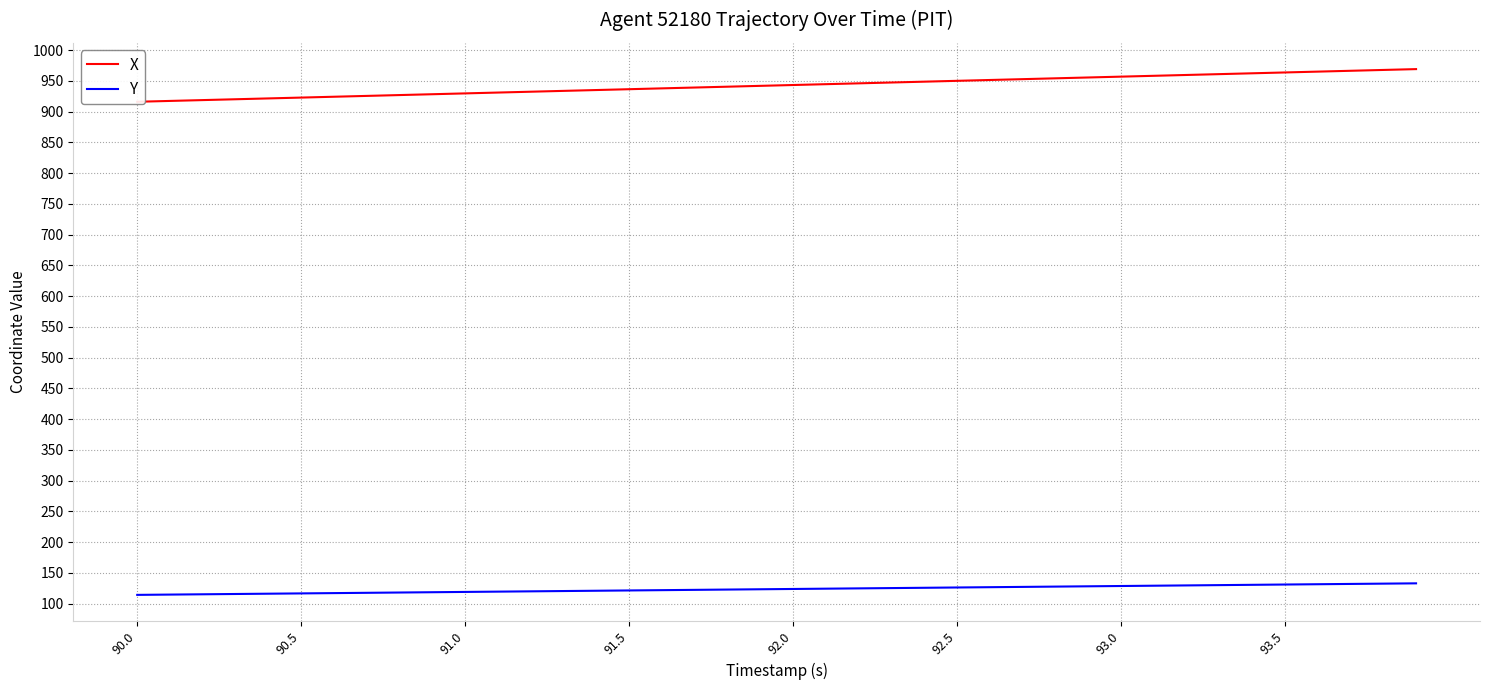

Reading left to right, transcribe all the data shown in this chart.

X: 916.0	917.4	918.7	920.1	921.4	922.8	924.2	925.5	926.9	928.2	929.6	931.0	932.3	933.7	935.1	936.4	937.8	939.1	940.5	941.9	943.2	944.6	946.0	947.3	948.7	950.0	951.4	952.8	954.1	955.5	956.8	958.2	959.6	960.9	962.3	963.7	965.0	966.4	967.7	969.1
Y: 114.0	114.5	115.0	115.5	116.0	116.4	116.9	117.4	117.9	118.4	118.8	119.3	119.8	120.3	120.8	121.2	121.7	122.2	122.7	123.2	123.7	124.1	124.6	125.1	125.6	126.1	126.5	127.0	127.5	128.0	128.5	128.9	129.4	129.9	130.4	130.9	131.4	131.8	132.3	132.8